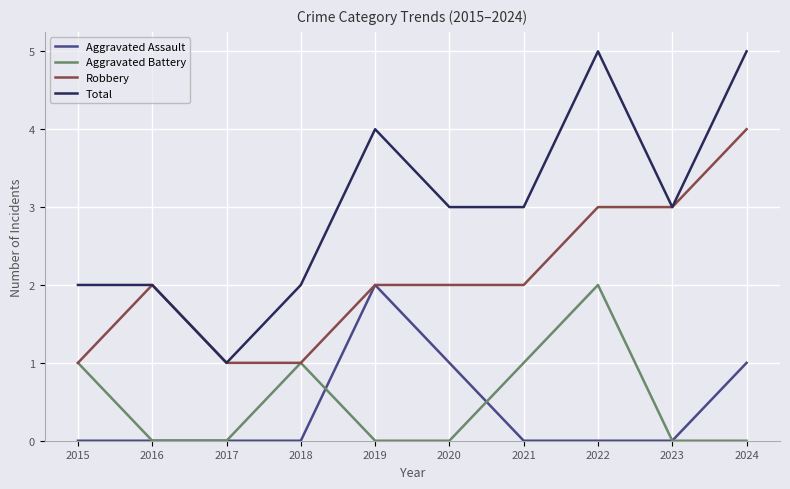

How many Total values are between 2 and 4?

7